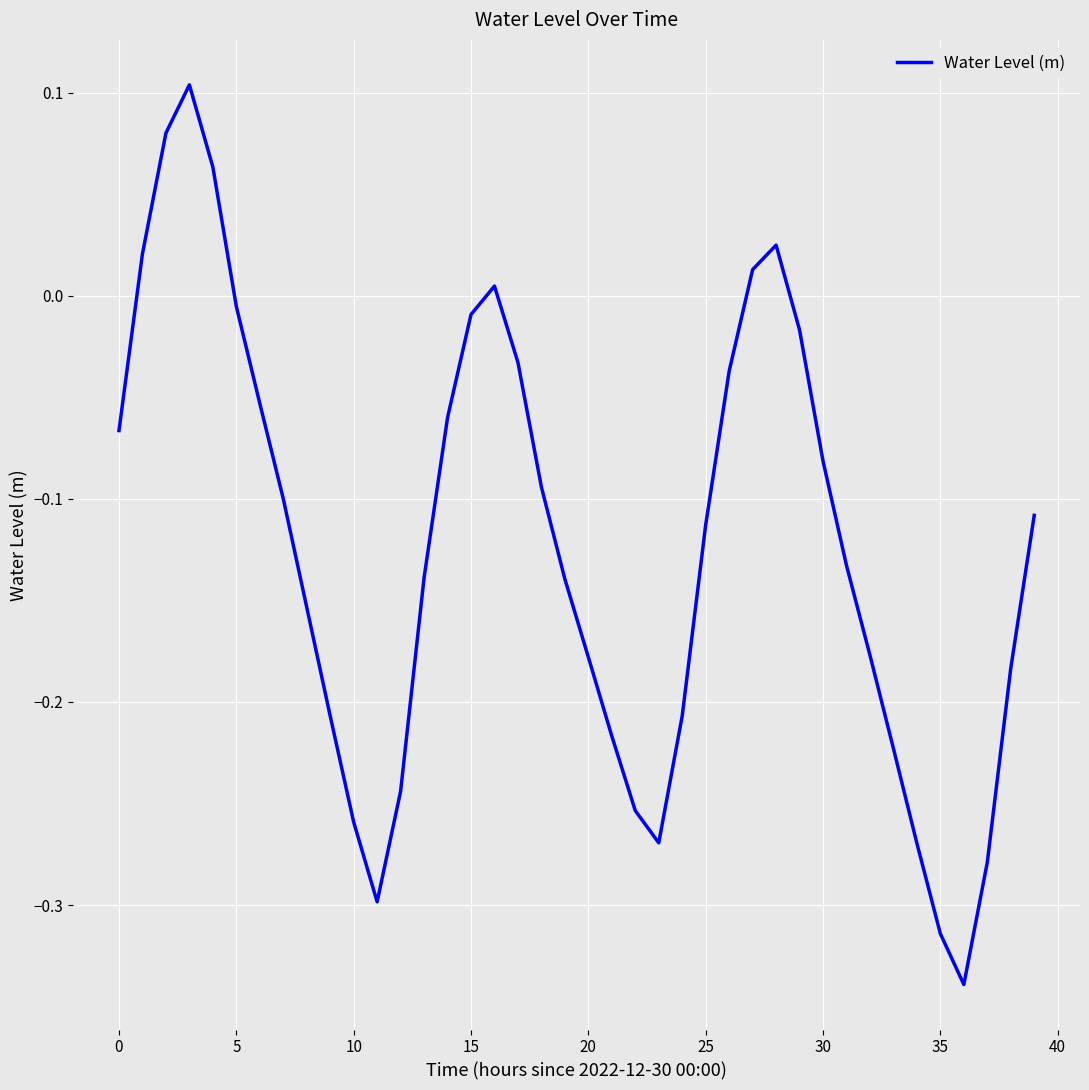

What is the difference between the maximum and minimum values?

0.4